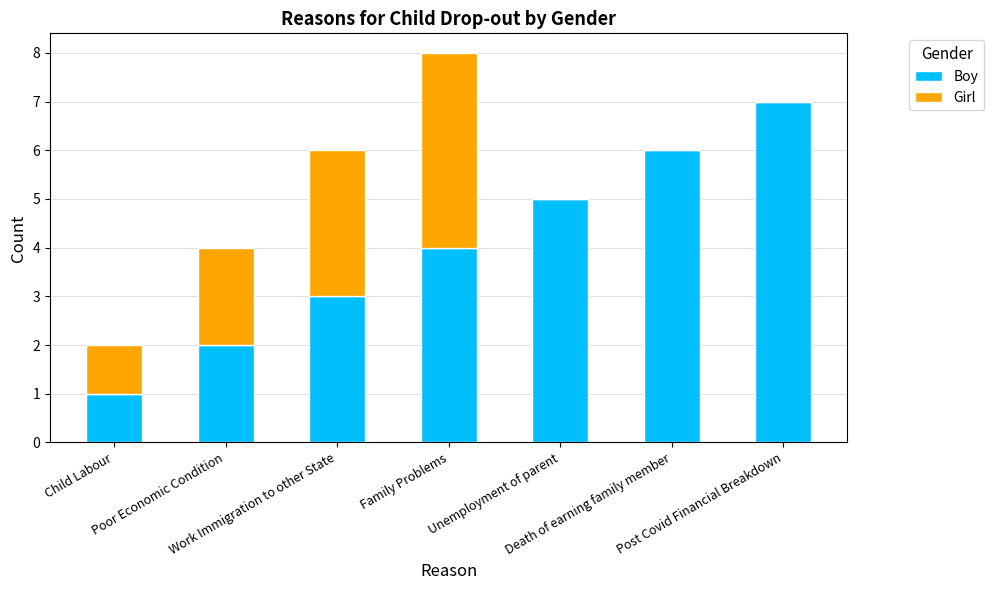

What is the highest value of the Boy series?

7